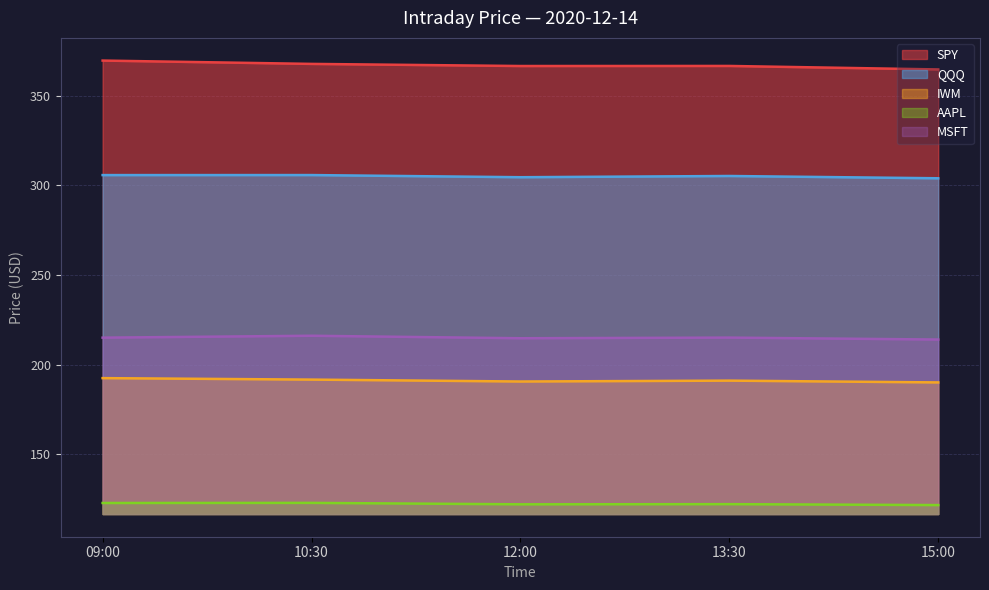

What is the total value across all series at 12:00?

1198.7